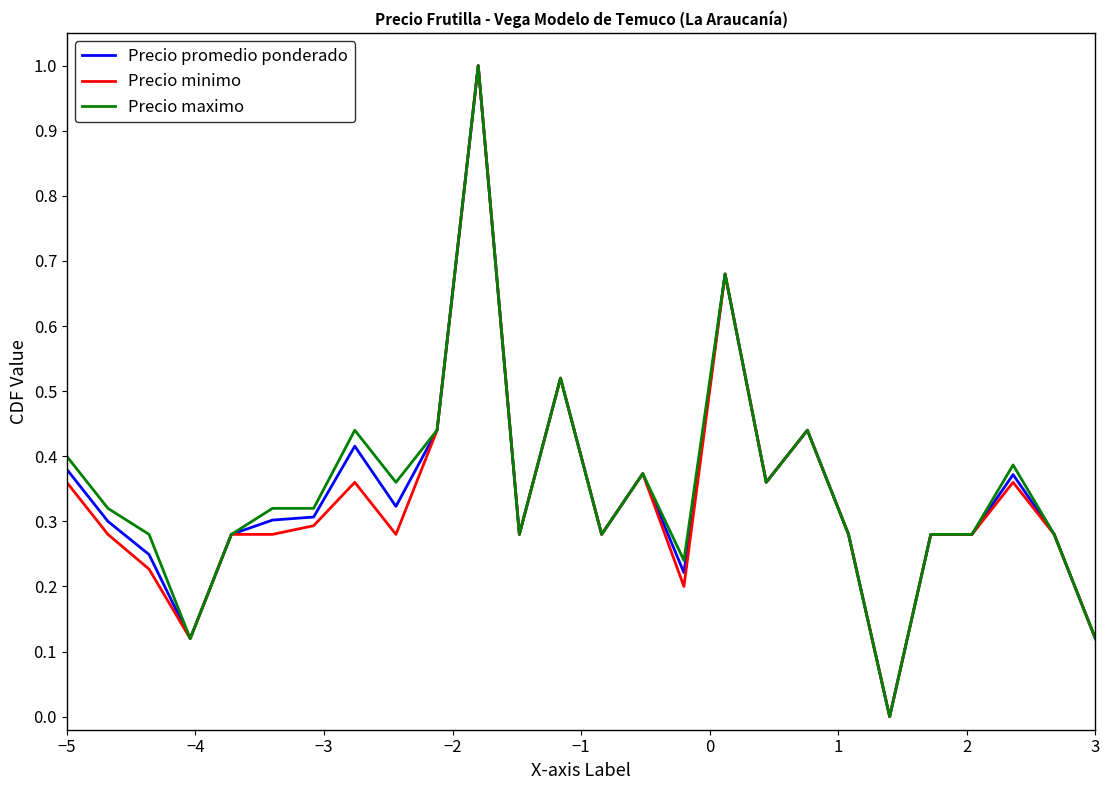

What is the greatest value displayed?

1.0